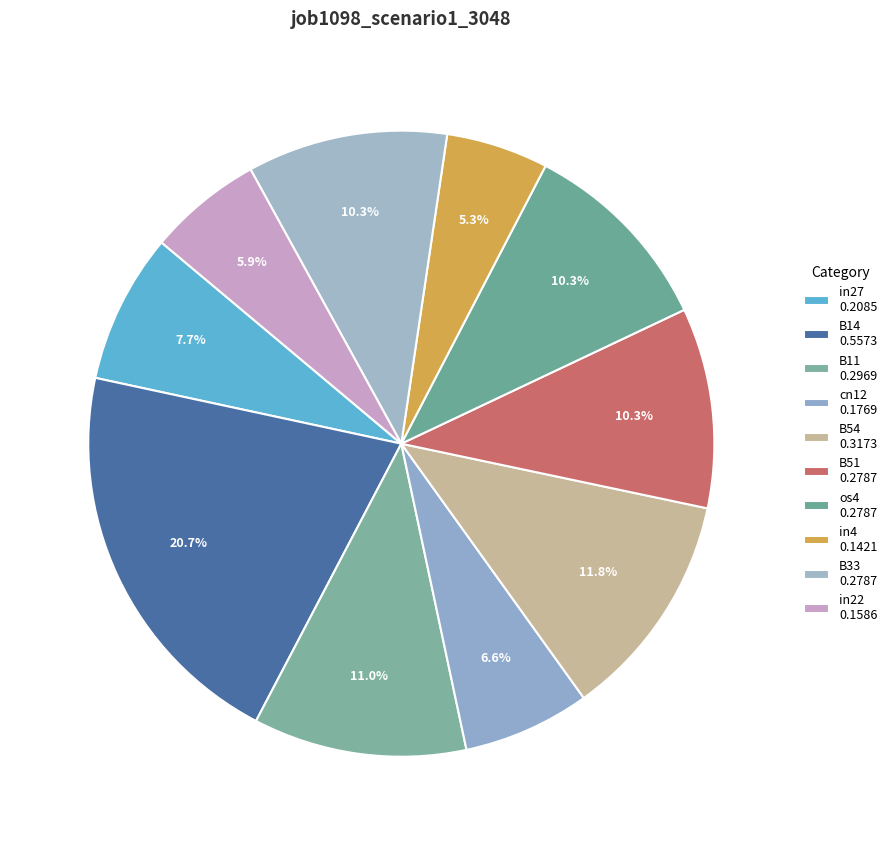

True or false: in4 accounts for 5% of the total.

True